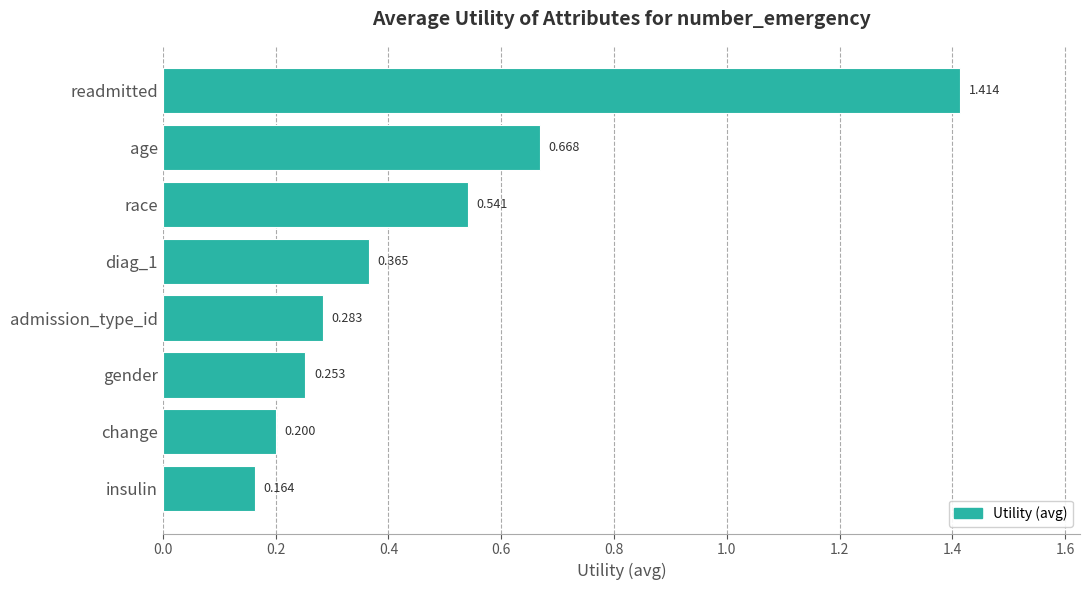

At which label is the value closest to 0?

insulin